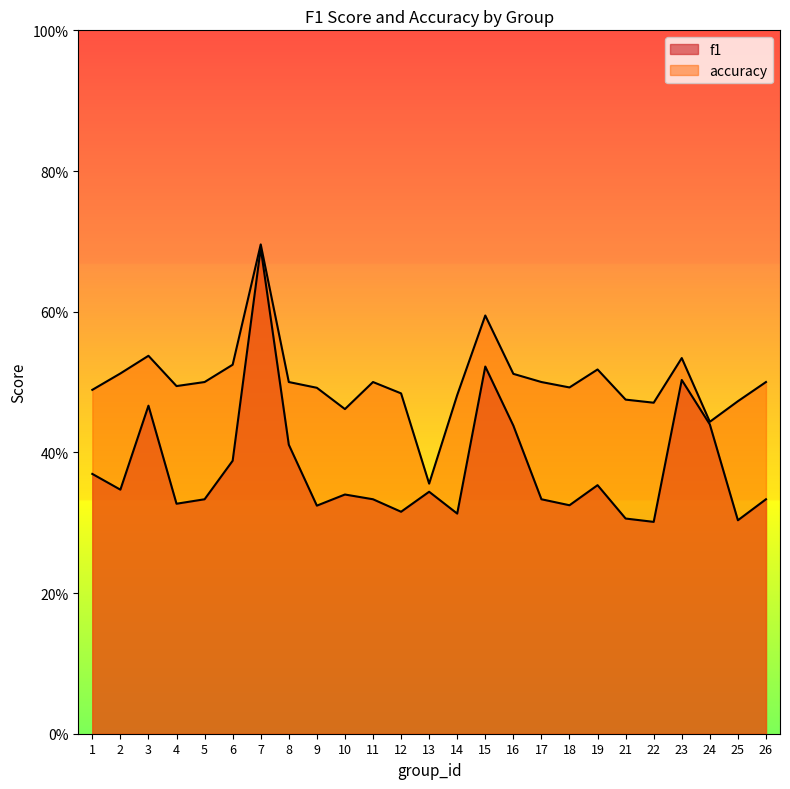

Reading left to right, transcribe all the data shown in this chart.

f1: 1=0.4	2=0.3	3=0.5	4=0.3	5=0.3	6=0.4	7=0.7	8=0.4	9=0.3	10=0.3	11=0.3	12=0.3	13=0.3	14=0.3	15=0.5	16=0.4	17=0.3	18=0.3	19=0.4	21=0.3	22=0.3	23=0.5	24=0.4	25=0.3	26=0.3
accuracy: 1=0.5	2=0.5	3=0.5	4=0.5	5=0.5	6=0.5	7=0.7	8=0.5	9=0.5	10=0.5	11=0.5	12=0.5	13=0.4	14=0.5	15=0.6	16=0.5	17=0.5	18=0.5	19=0.5	21=0.5	22=0.5	23=0.5	24=0.4	25=0.5	26=0.5